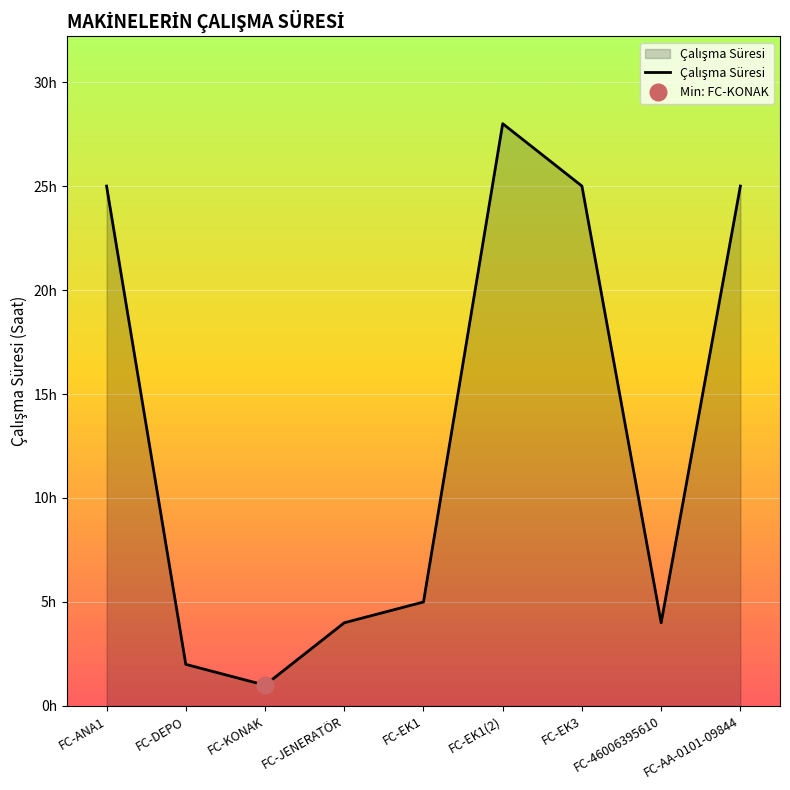

Rank the categories by value from highest to lowest.

FC-EK1(2), FC-ANA1, FC-EK3, FC-AA-0101-09844, FC-EK1, FC-JENERATÖR, FC-46006395610, FC-DEPO, FC-KONAK